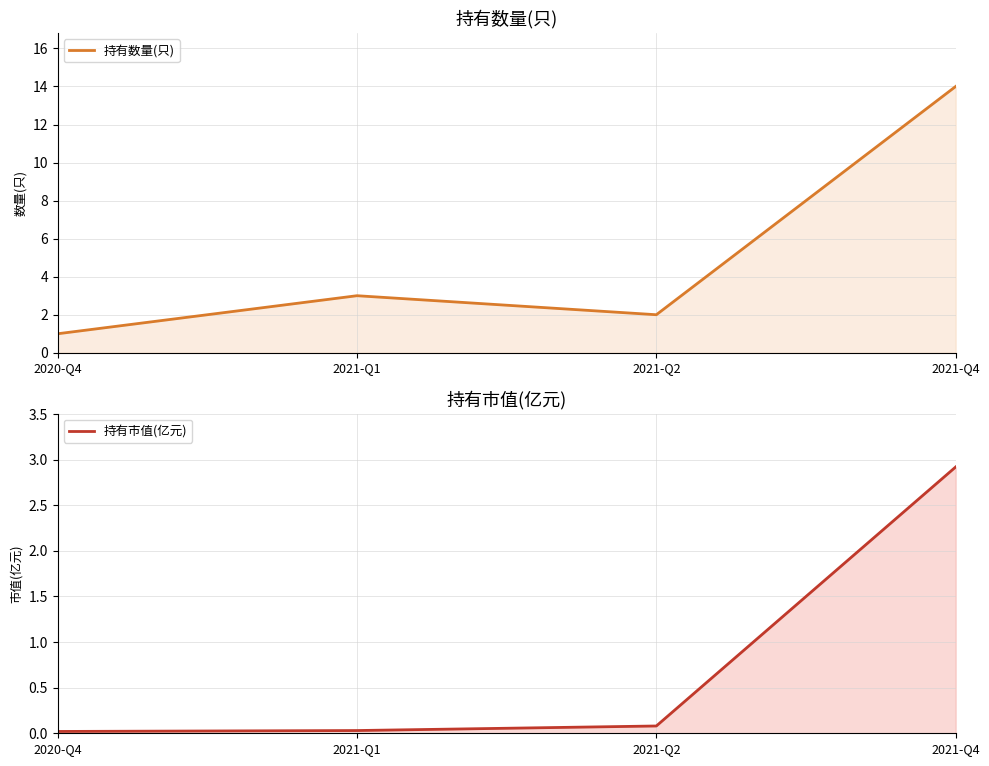

Reading right to left, list all the values displayed in this chart.

持有数量(只): 2021-Q4=14.0	2021-Q2=2.0	2021-Q1=3.0	2020-Q4=1.0
持有市值(亿元): 2021-Q4=2.9	2021-Q2=0.1	2021-Q1=0.0	2020-Q4=0.0